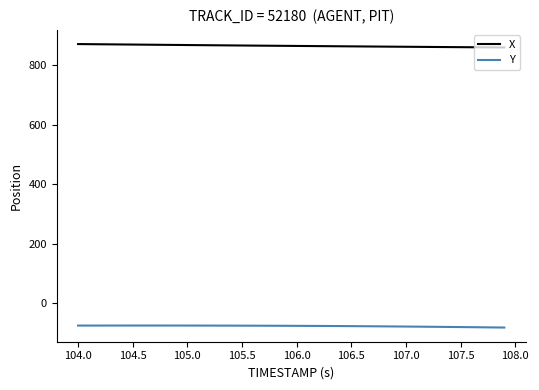

True or false: Y and X cross at least once.

False